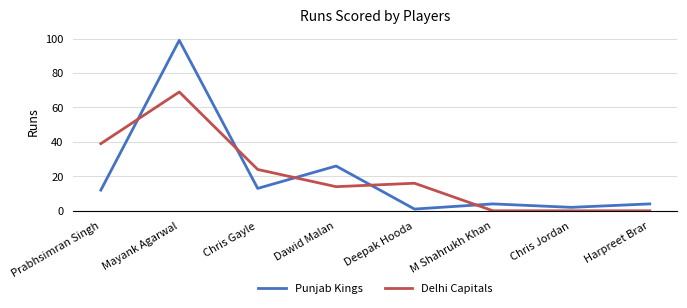

Reading left to right, what are all the values shown in this chart?

Punjab Kings: Prabhsimran Singh=12	Mayank Agarwal=99	Chris Gayle=13	Dawid Malan=26	Deepak Hooda=1	M Shahrukh Khan=4	Chris Jordan=2	Harpreet Brar=4
Delhi Capitals: Prabhsimran Singh=39	Mayank Agarwal=69	Chris Gayle=24	Dawid Malan=14	Deepak Hooda=16	M Shahrukh Khan=0	Chris Jordan=0	Harpreet Brar=0